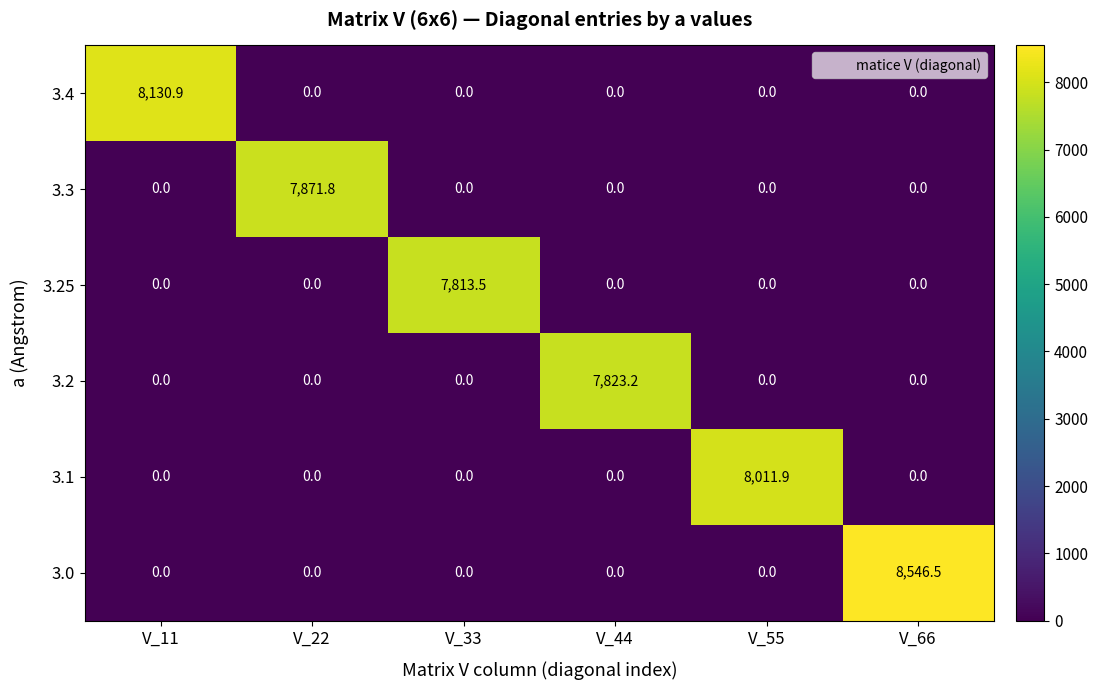

True or false: 3.25 has a value of -3045.1 at V_44.

False